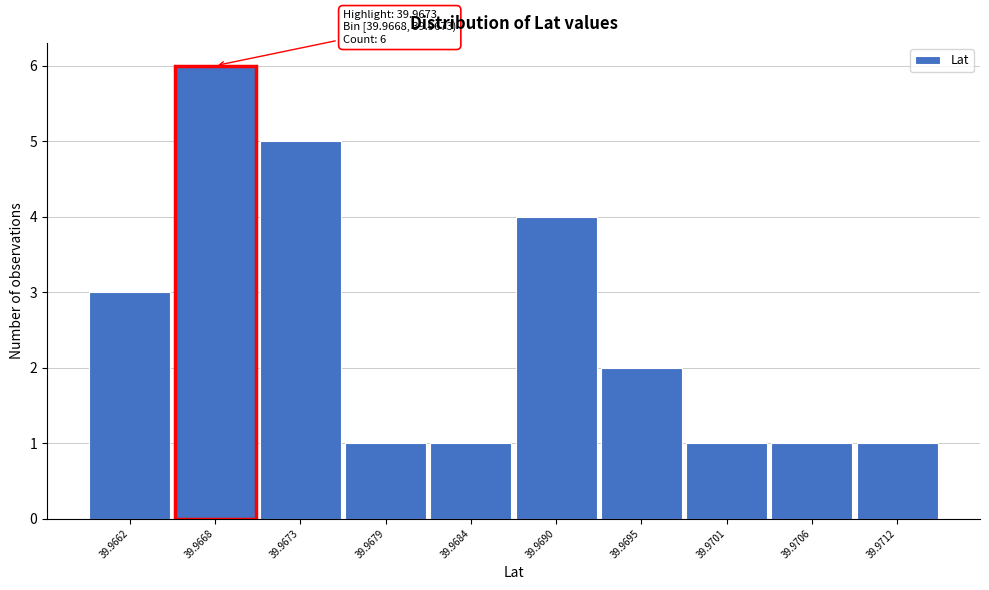

Reading left to right, list all the values displayed in this chart.

3	6	5	1	1	4	2	1	1	1